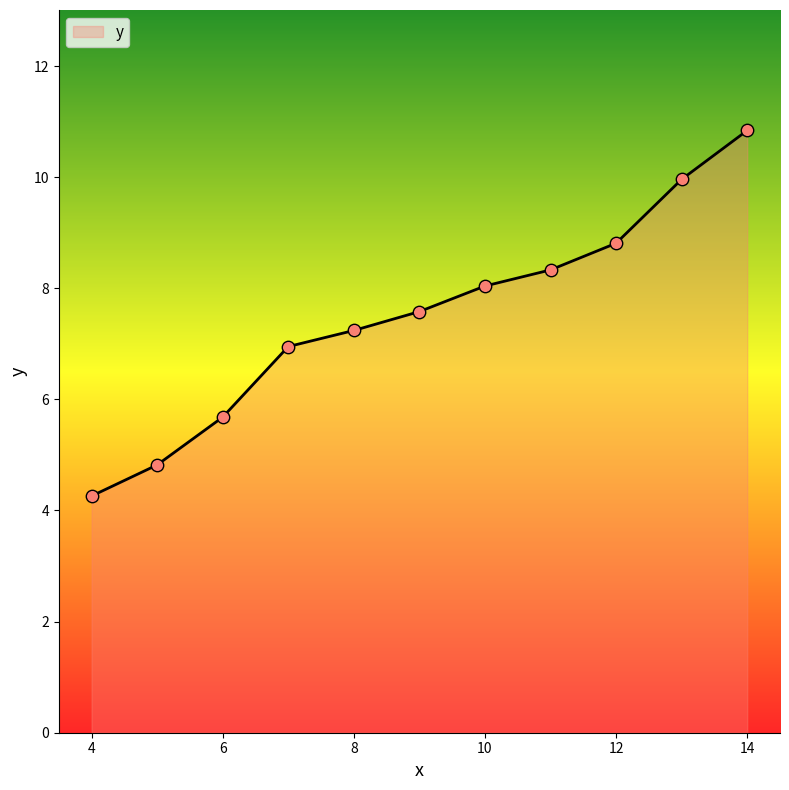

What is the minimum value shown in the chart?

4.3